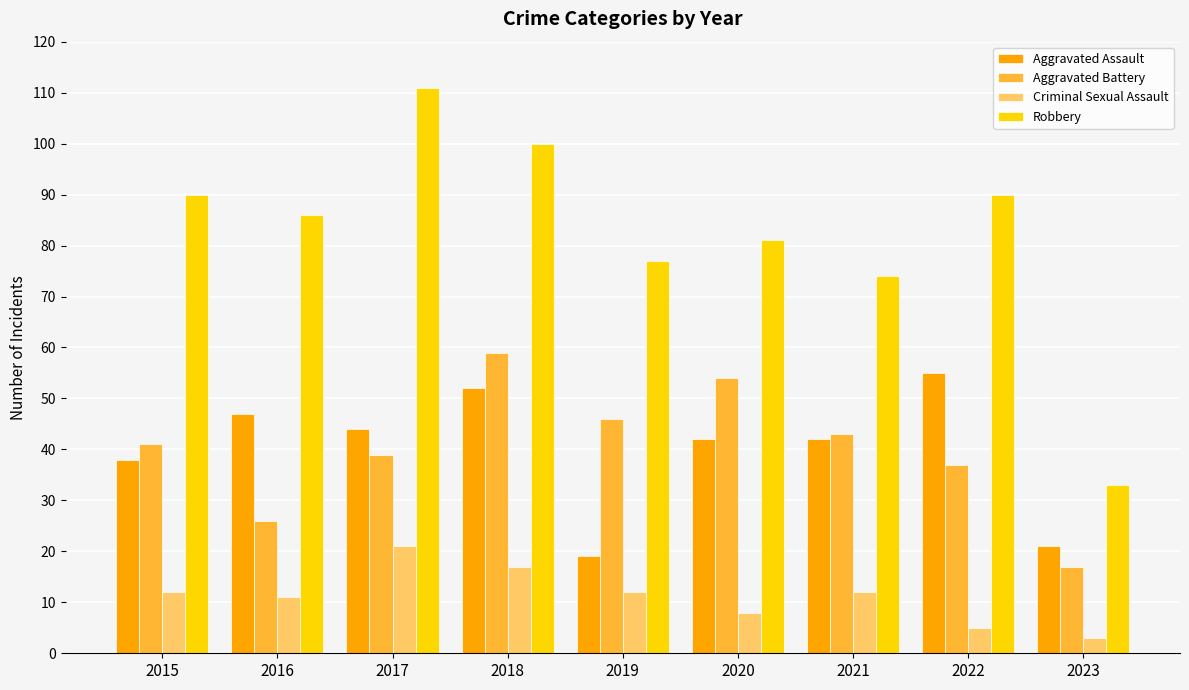

What is the lowest value of the Criminal Sexual Assault series?

3